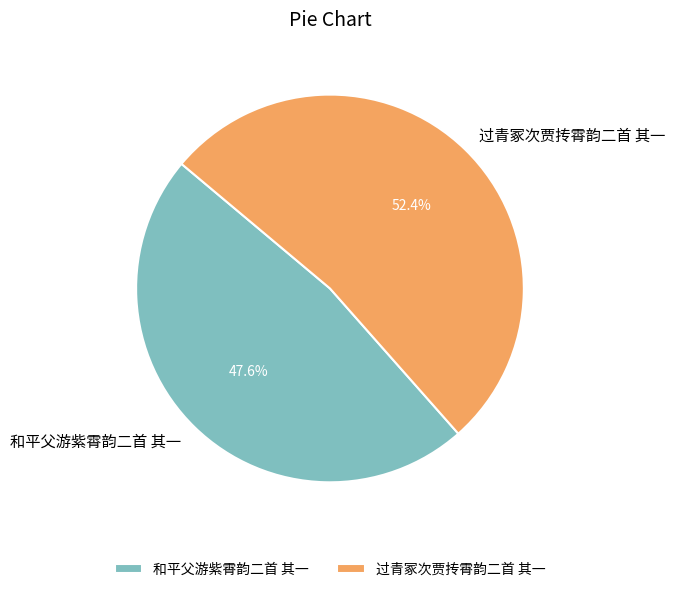

Which category accounts for the majority?

过青冢次贾抟霄韵二首 其一